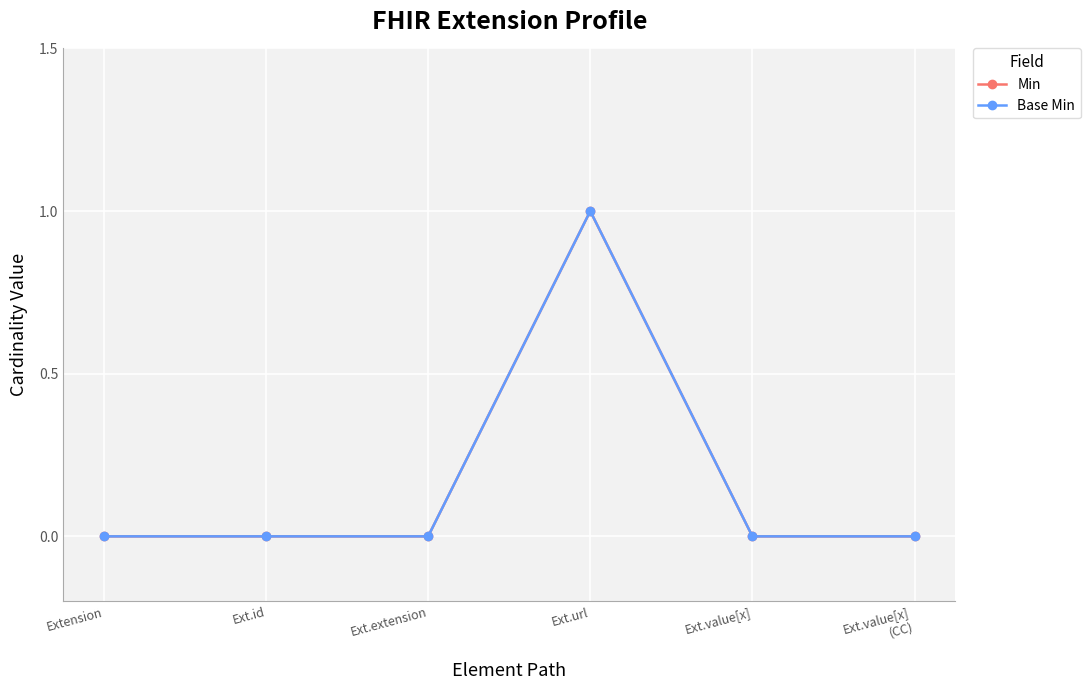

Reading right to left, transcribe all the data shown in this chart.

Min: Ext.value[x]
(CC)=0	Ext.value[x]=0	Ext.url=1	Ext.extension=0	Ext.id=0	Extension=0
Base Min: Ext.value[x]
(CC)=0	Ext.value[x]=0	Ext.url=1	Ext.extension=0	Ext.id=0	Extension=0